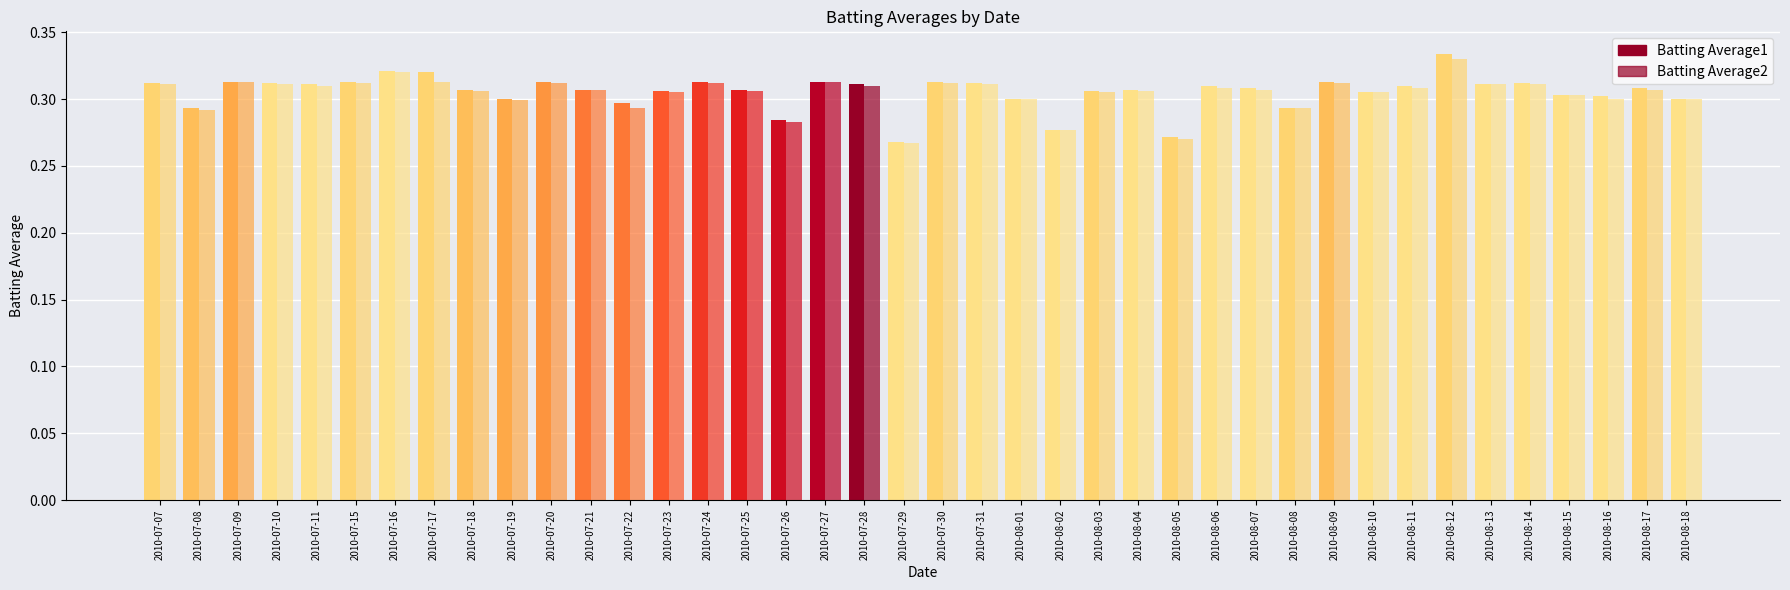

What is the average value of the Batting Average1 series?

0.3